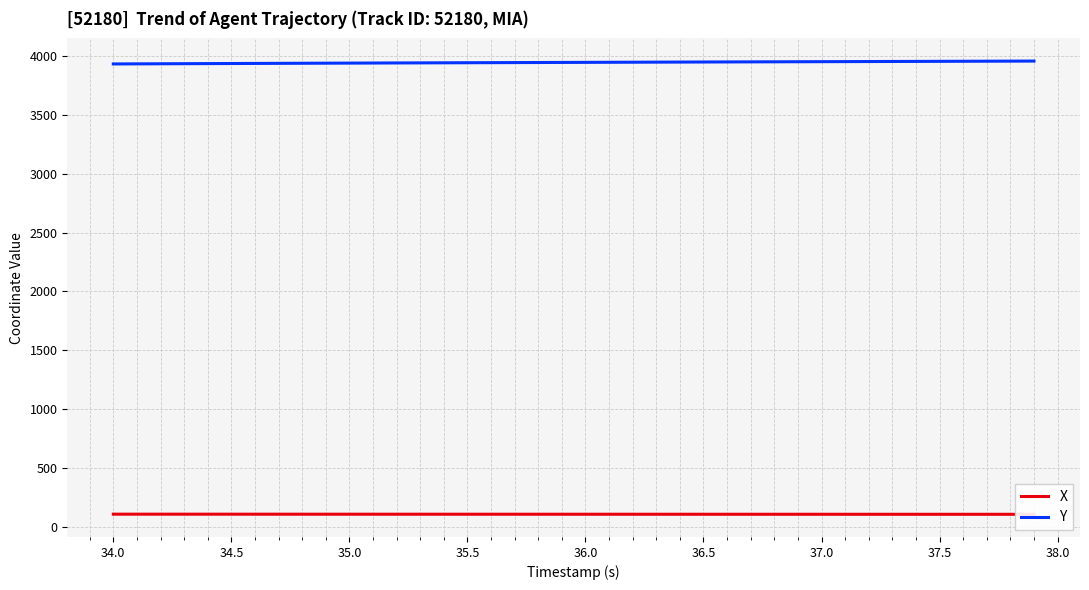

True or false: X and Y intersect in this chart.

False